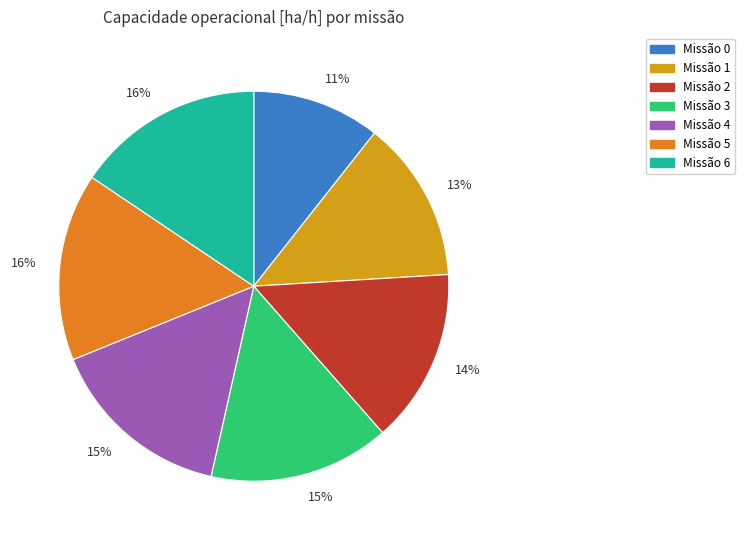

To the nearest percent, what is the difference between the largest and smallest slice percentages?

5%